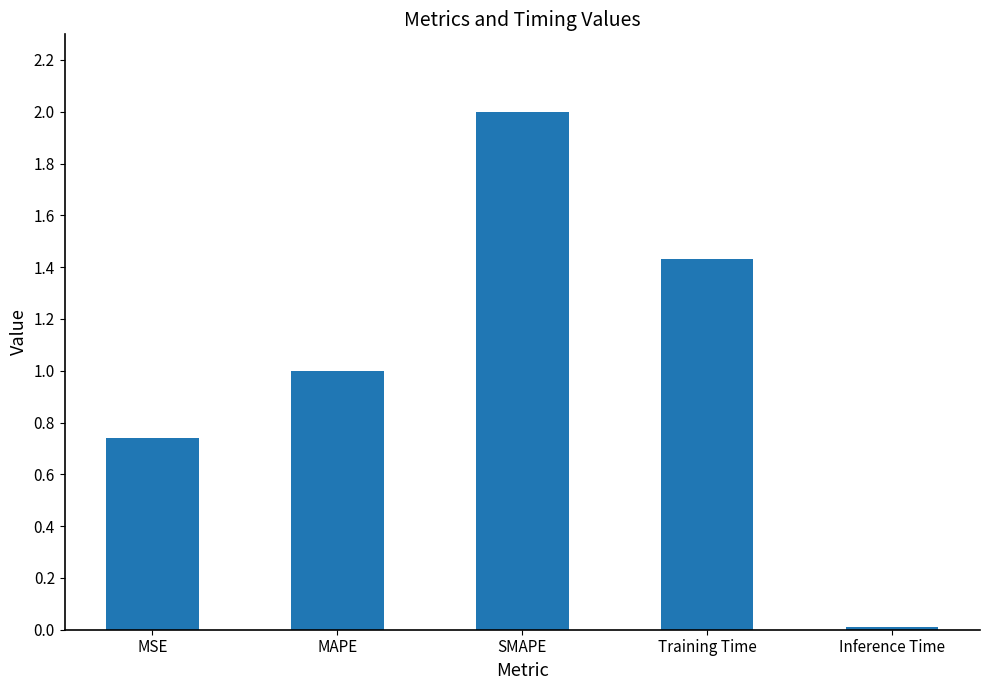

Which label corresponds to the smallest value in the chart?

Inference Time